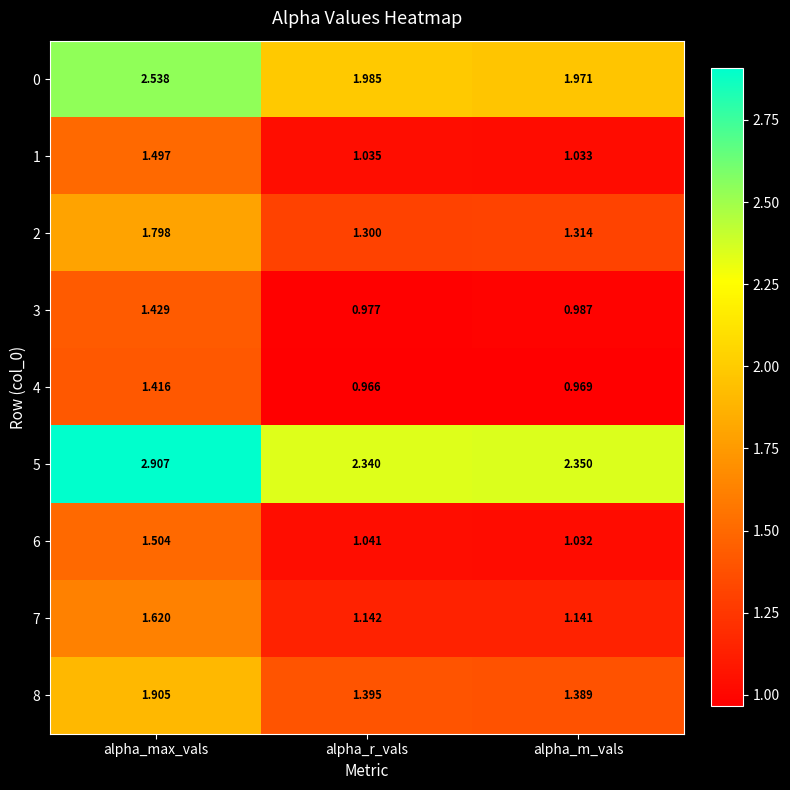

Where is 2 nearest to the value 1?

alpha_r_vals